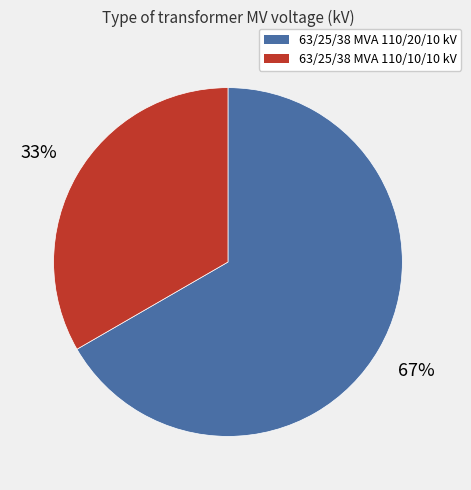

Combined, do 63/25/38 MVA 110/10/10 kV and 63/25/38 MVA 110/20/10 kV account for over 50%?

Yes